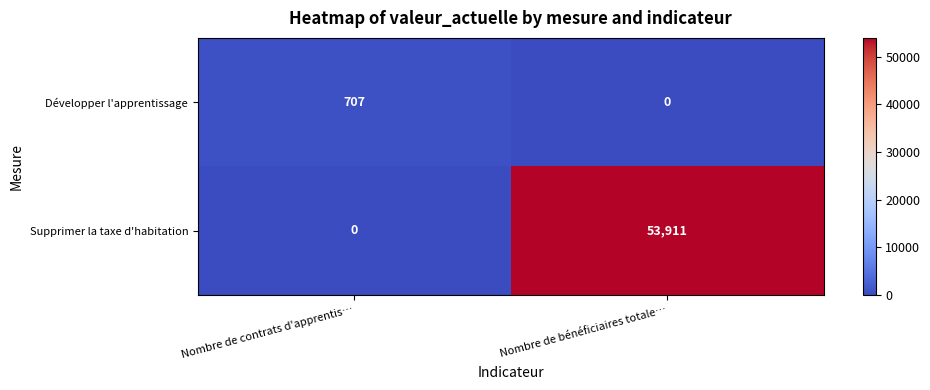

Count the number of data series in this chart.

2